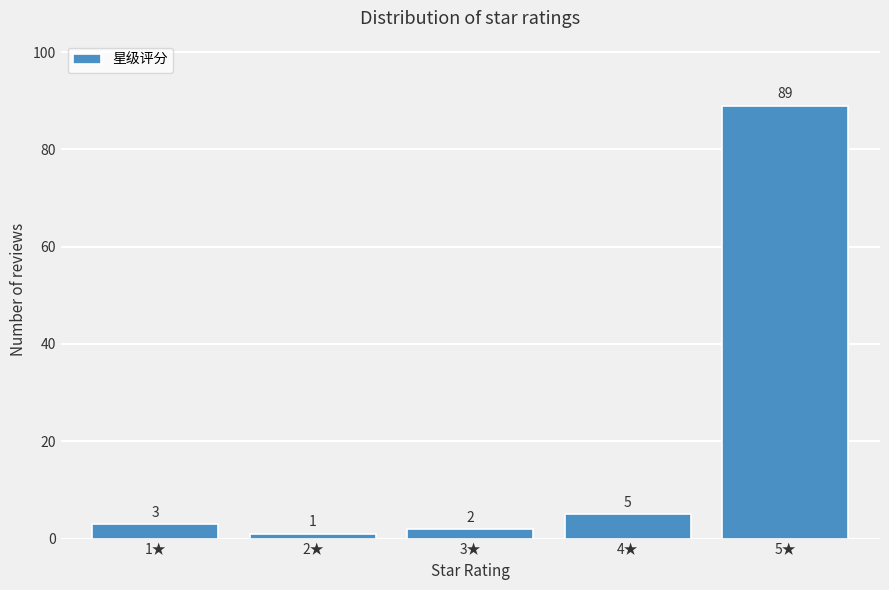

Reading left to right, extract all data points from this chart.

1★=3	2★=1	3★=2	4★=5	5★=89